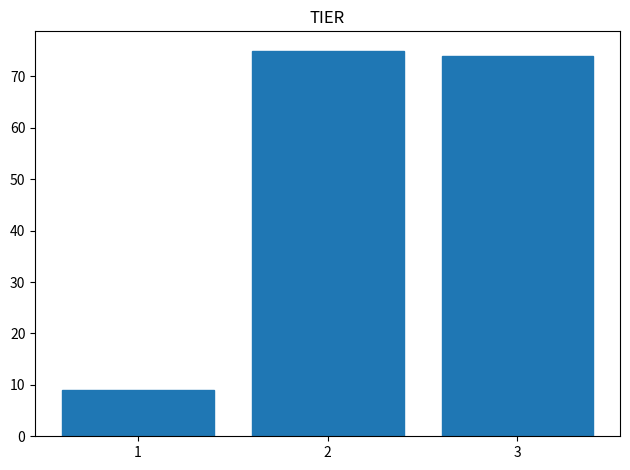

Reading left to right, transcribe all the data shown in this chart.

9	75	74